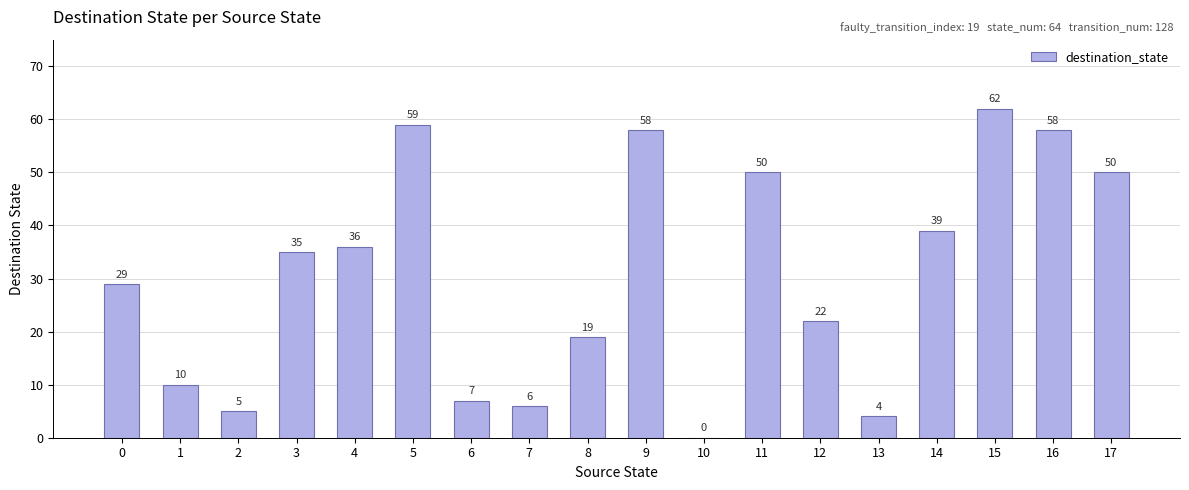

Reading left to right, what are all the values shown in this chart?

29	10	5	35	36	59	7	6	19	58	0	50	22	4	39	62	58	50